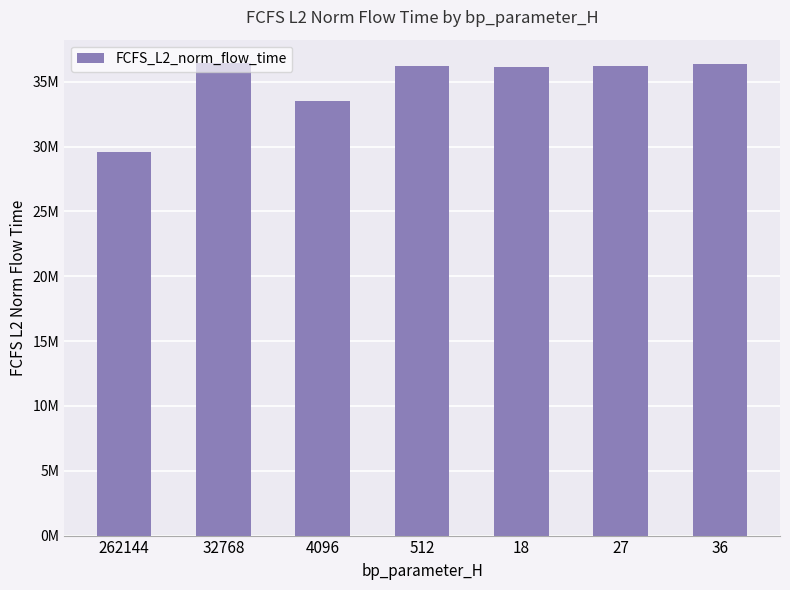

Is it true that the value at 4096 is 58641370.5?

False